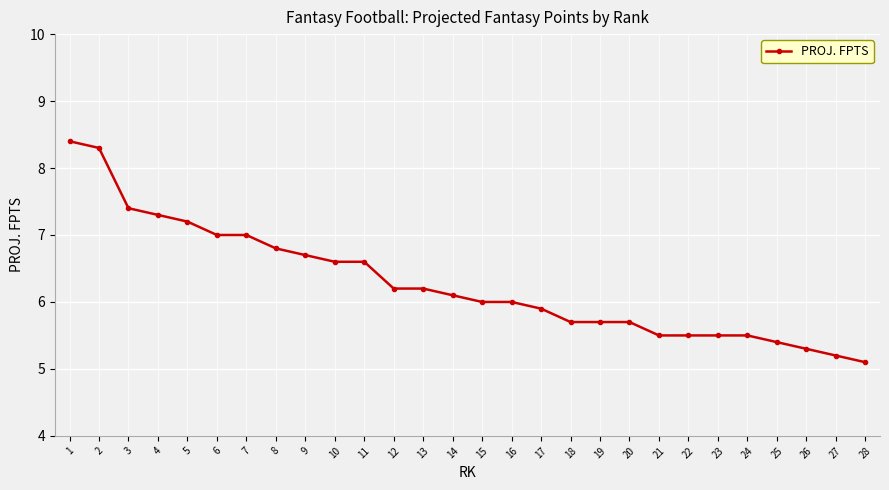

Is it true that the value at 15 is 6.0?

True